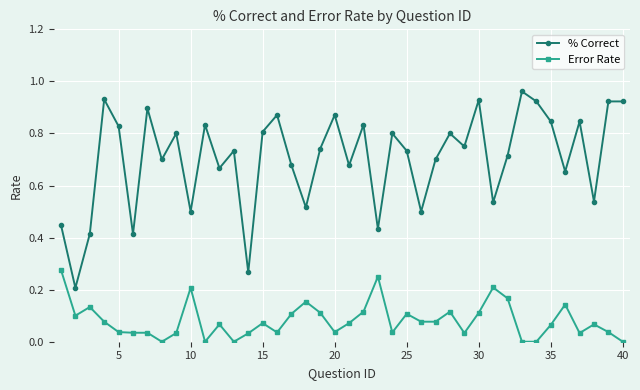

In % Correct, how many points are lower than both neighbors (excluding endpoints)?

14